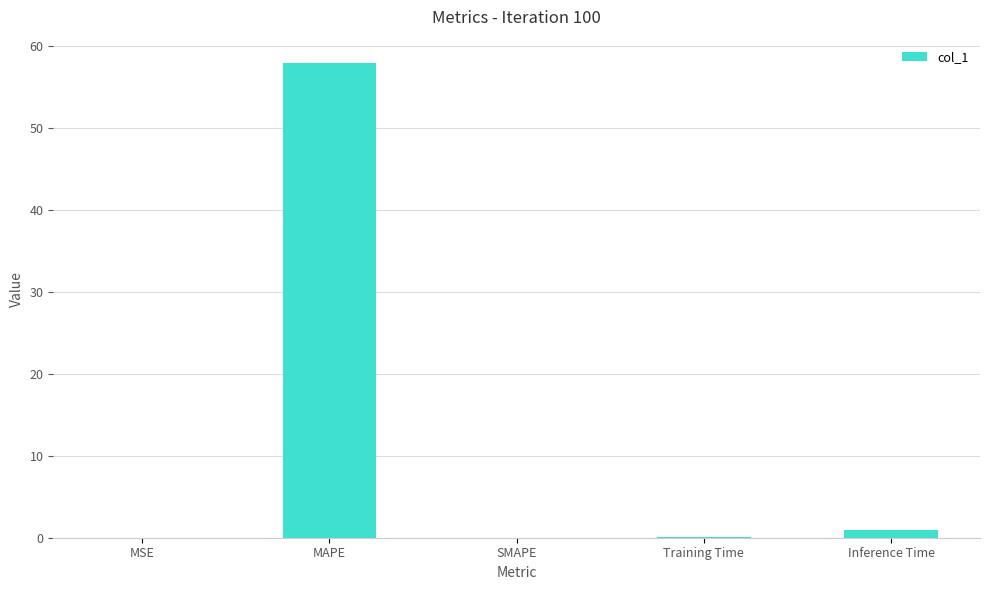

What value does the data have at MAPE?

57.9